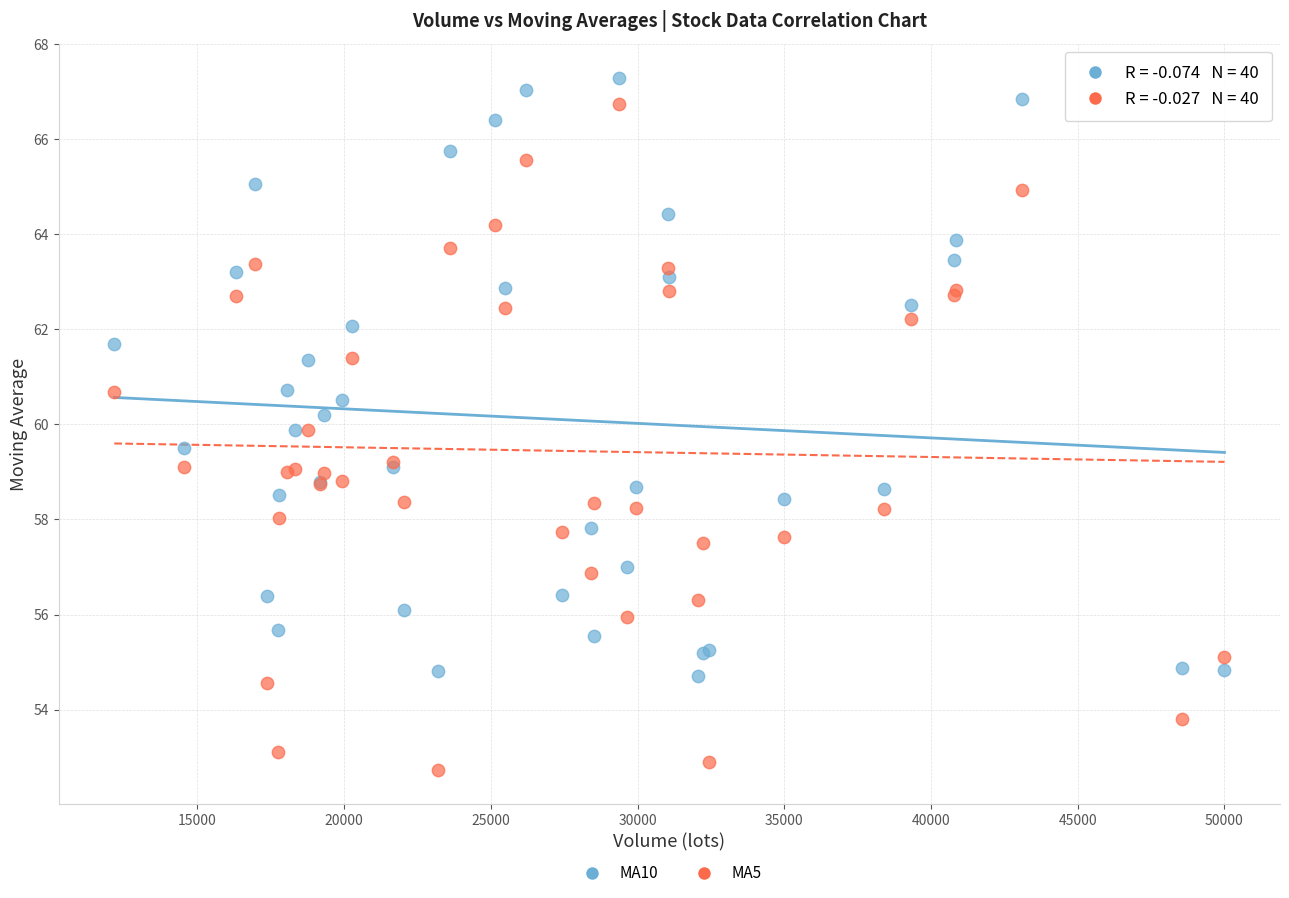

Which series has the widest spread of Y values?

MA5